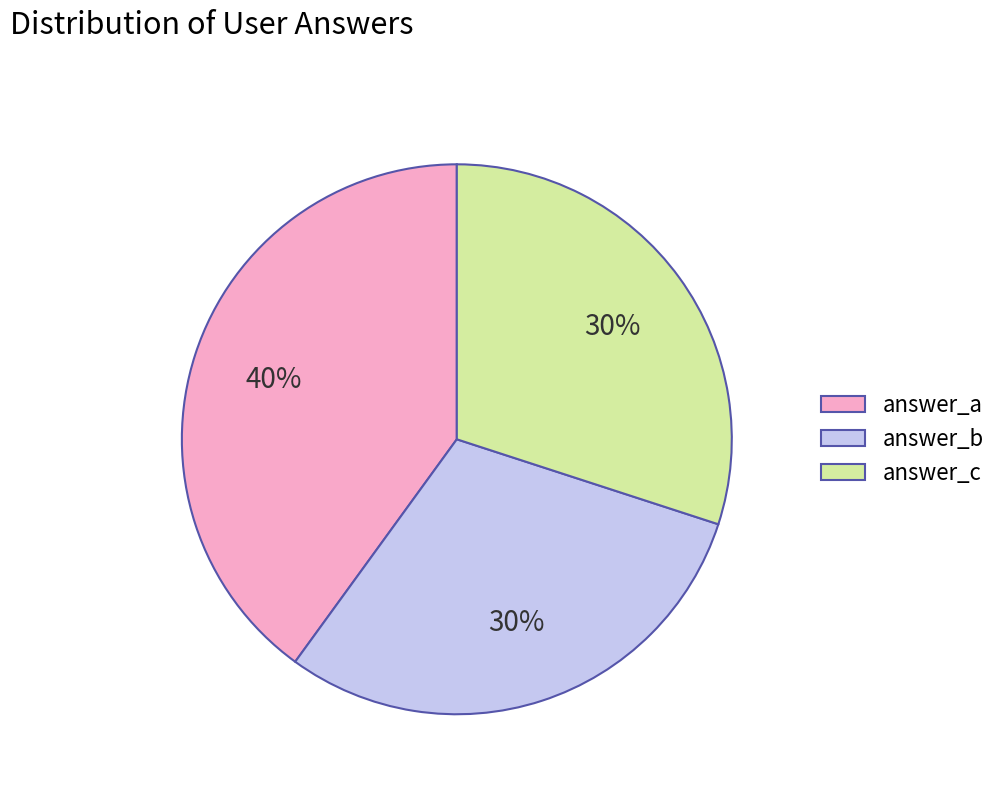

To the nearest percent, what is the average slice percentage?

33%